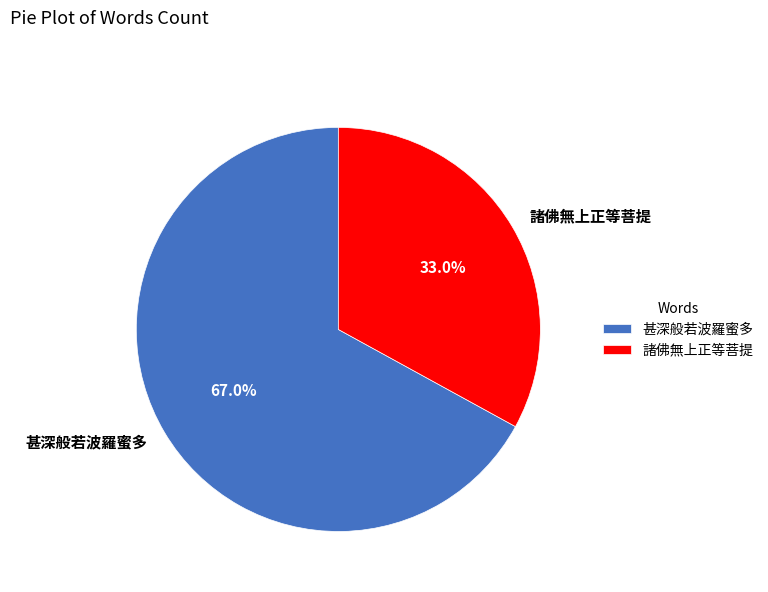

Which category accounts for the majority?

甚深般若波羅蜜多